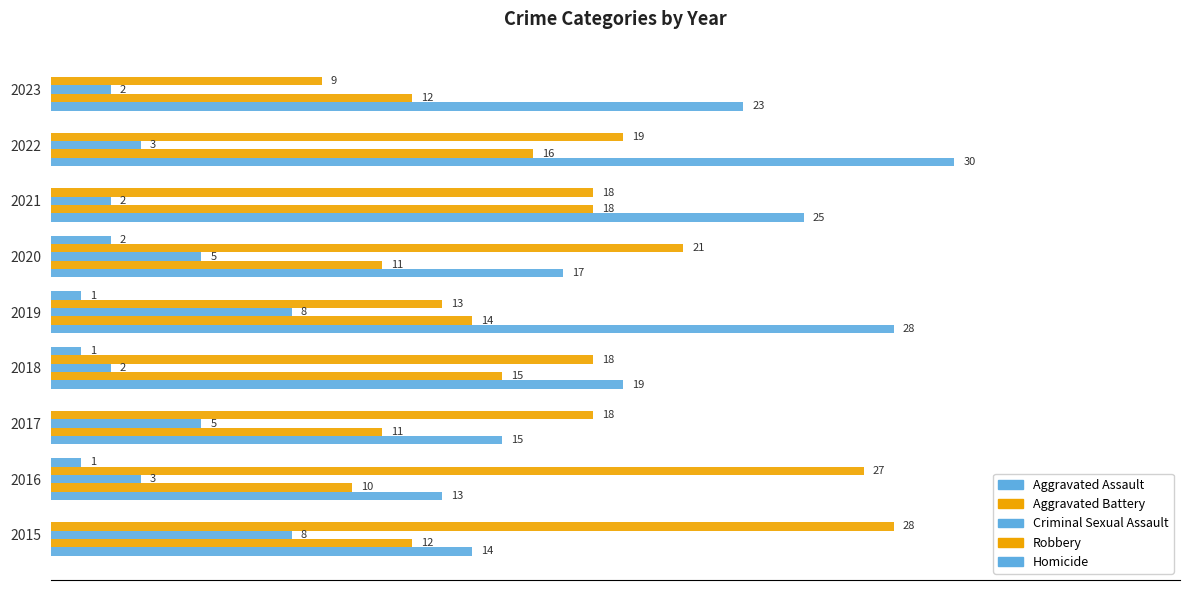

Does the chart contain stacked bars?

No